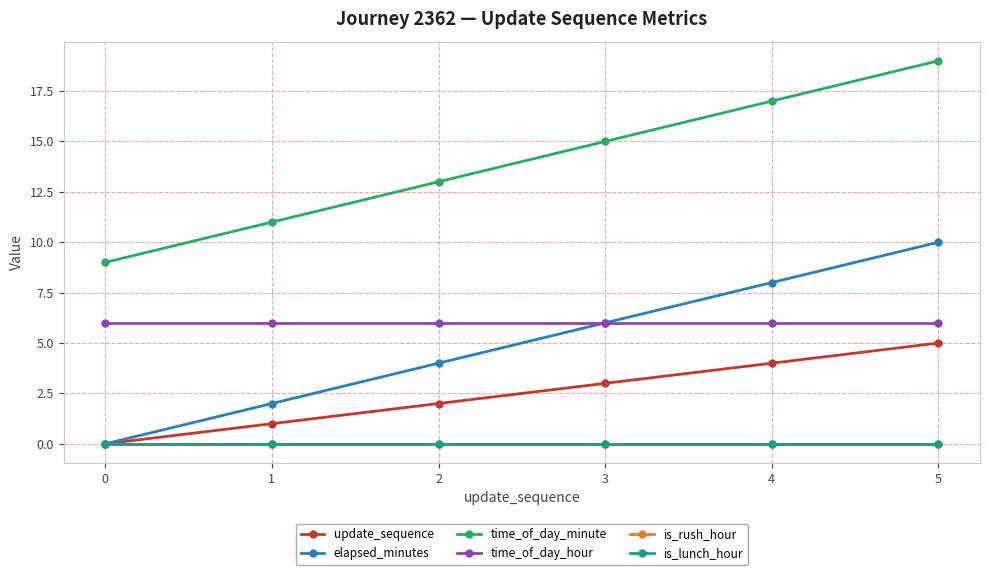

Is this an area chart (filled region under the line)?

No